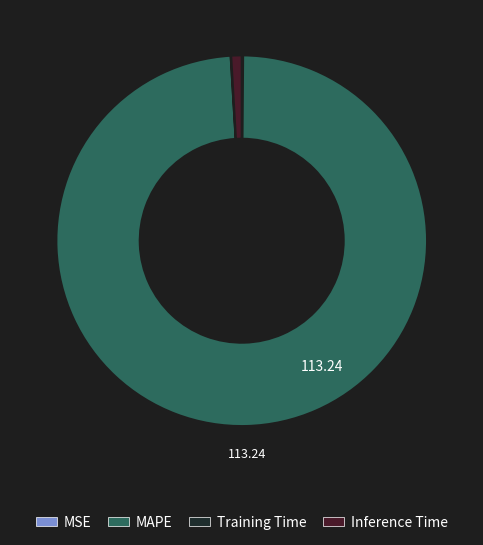

Does any single category account for the majority?

Yes